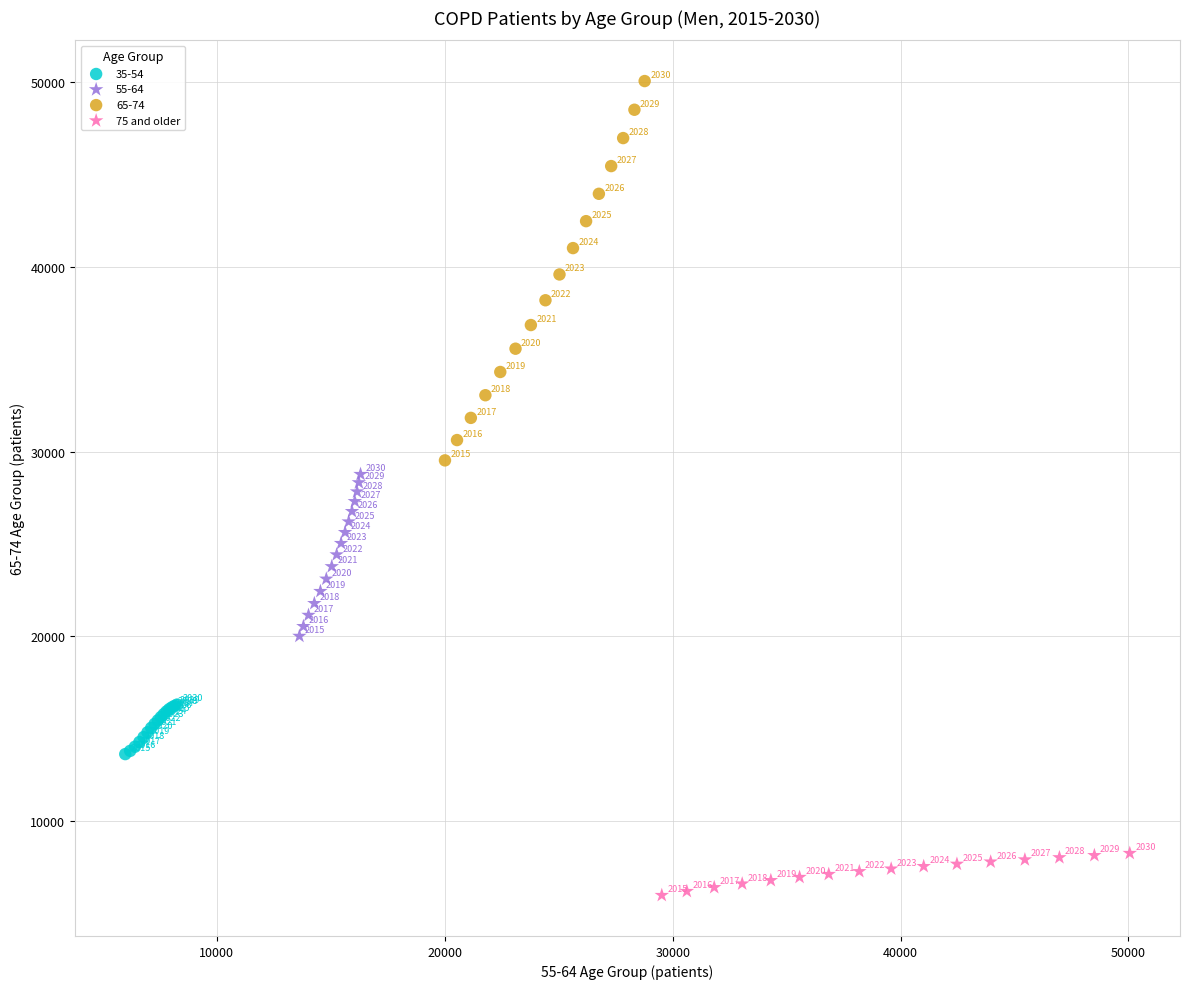

Which series reaches the minimum Y coordinate?

75 and older